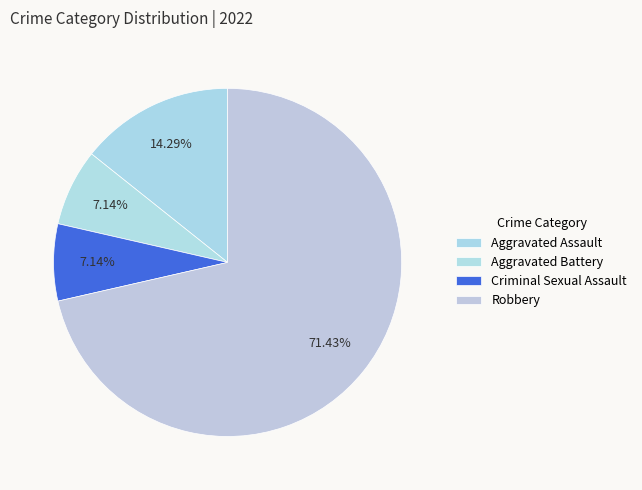

How many segments does this pie chart have?

4